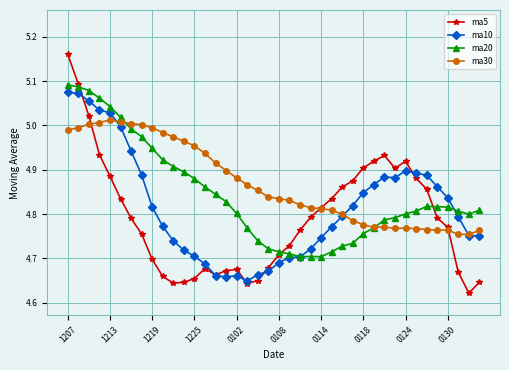

How many series are shown in this chart?

4